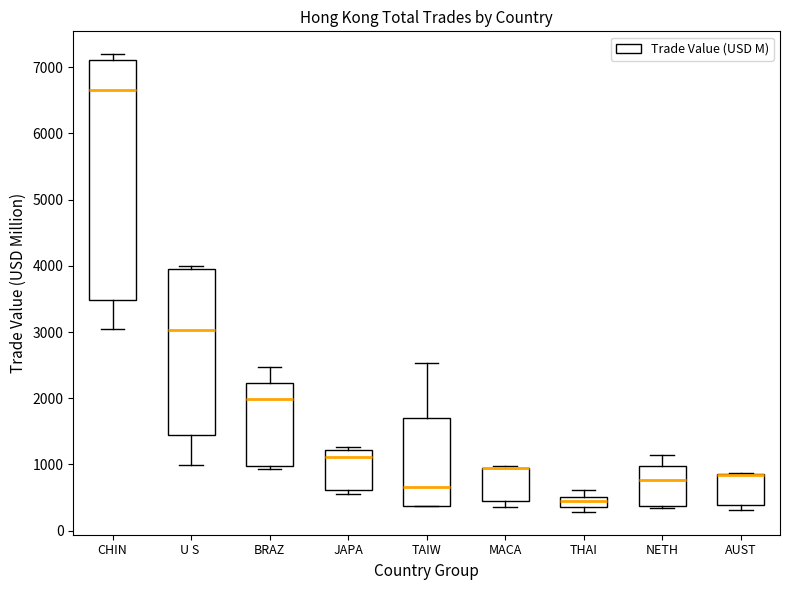

Where is the upper edge of the box for JAPA on the y-axis? The values are not printed on the chart, so give them approximately, as read against the axis.

1200